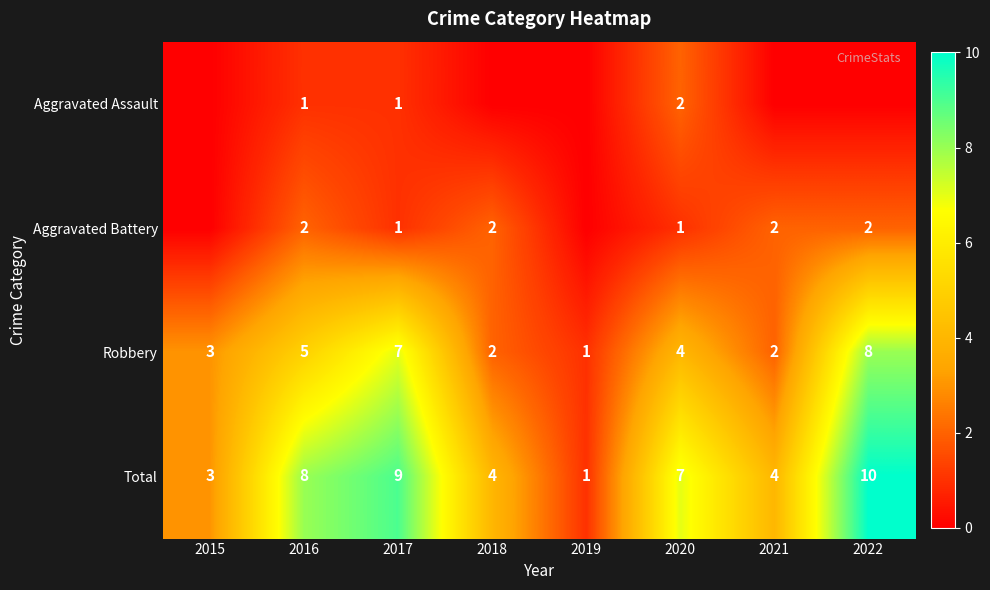

True or false: Robbery has a value of 5 at 2016.

True